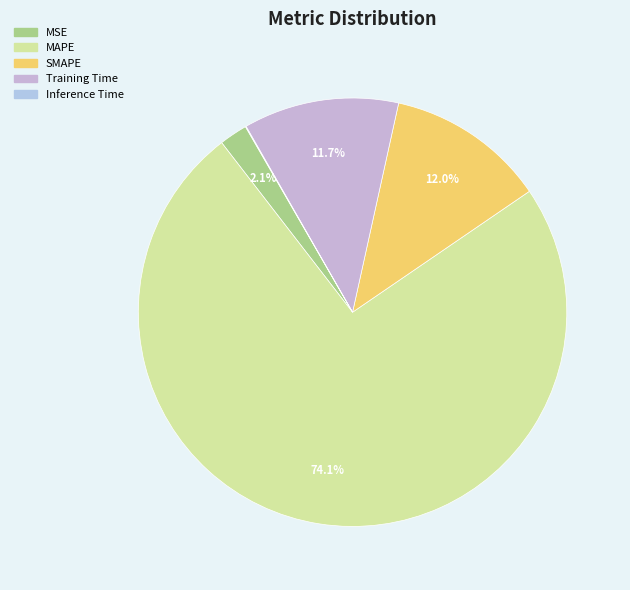

Which category has the smallest portion of the pie?

Inference Time